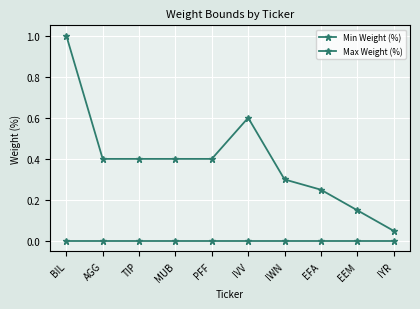

Is the value of Max Weight (%) at EEM greater than the value of Min Weight (%) at IWN?

Yes